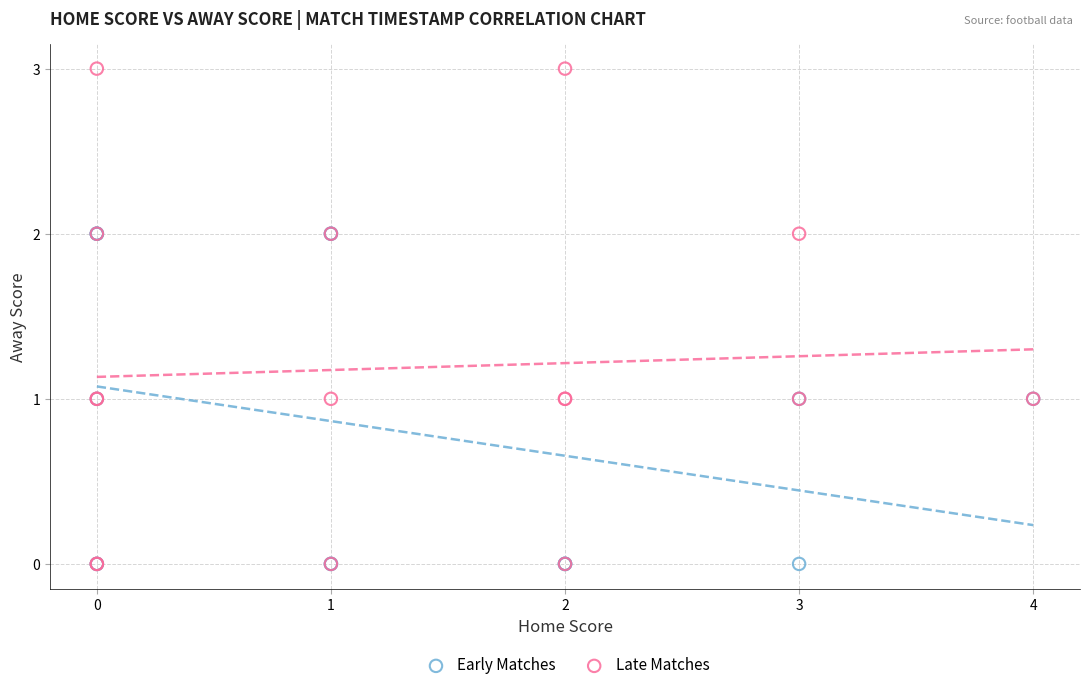

Which series reaches the maximum Y coordinate?

Late Matches